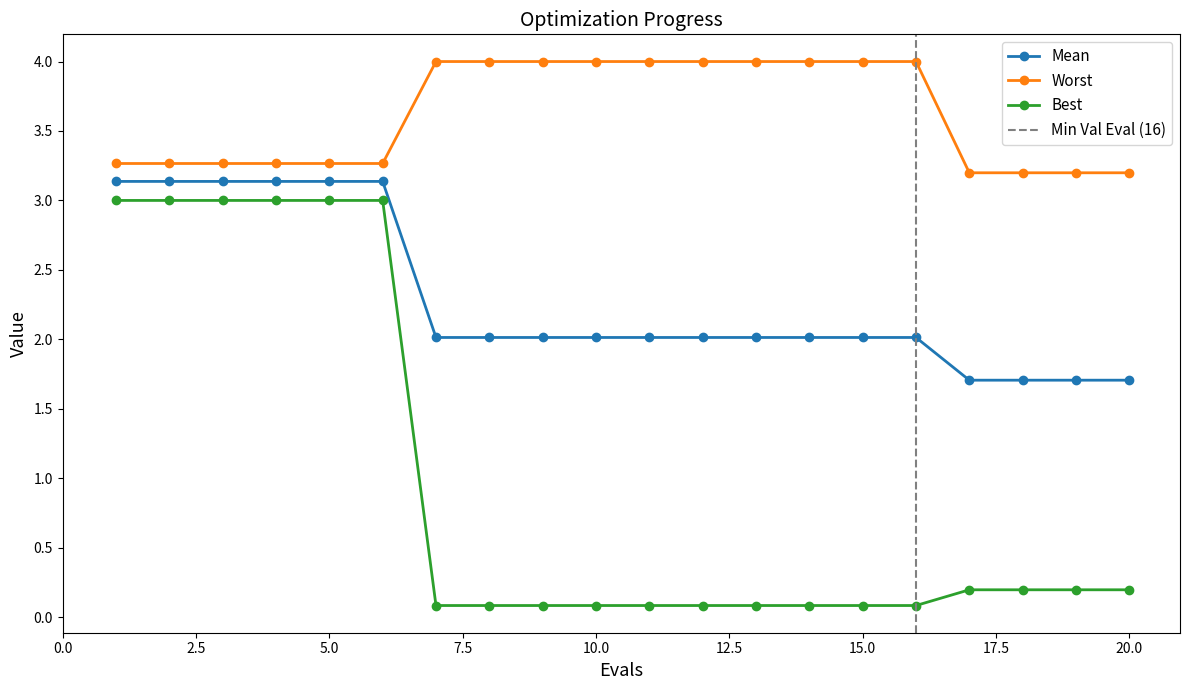

Rank the series at 18 from lowest to highest value.

best, mean, worst